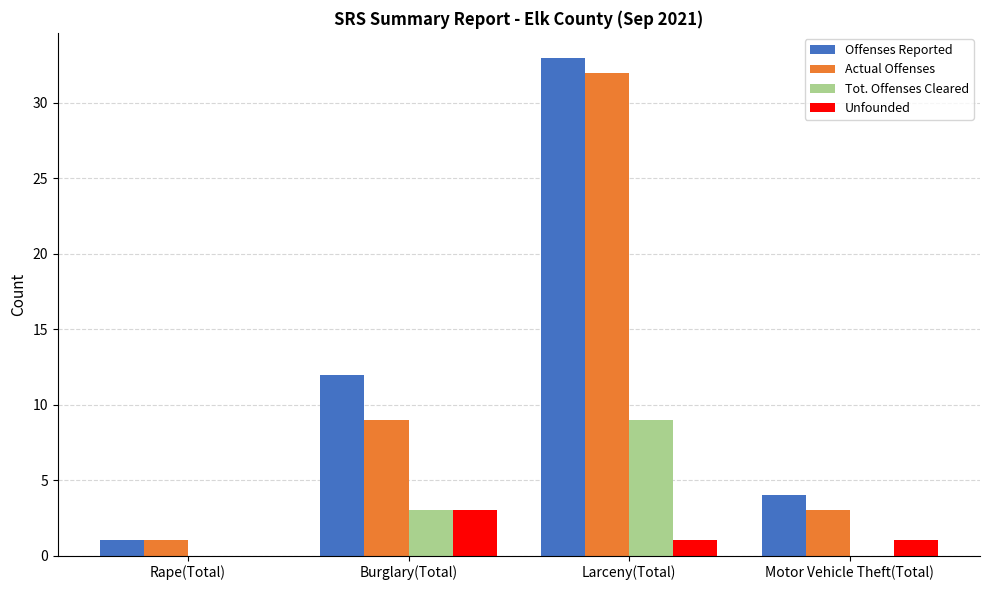

Reading right to left, transcribe all the data shown in this chart.

Offenses Reported: 4	33	12	1
Actual Offenses: 3	32	9	1
Tot. Offenses Cleared: 0	9	3	0
Unfounded: 1	1	3	0